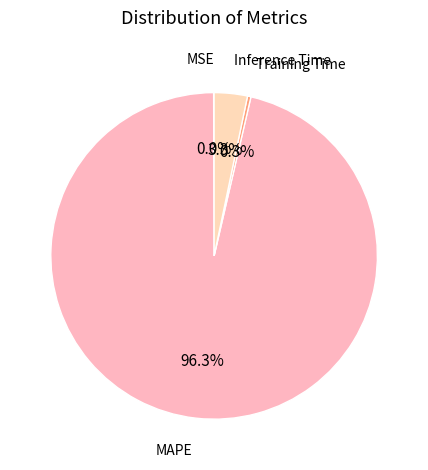

Does any single category account for the majority?

Yes